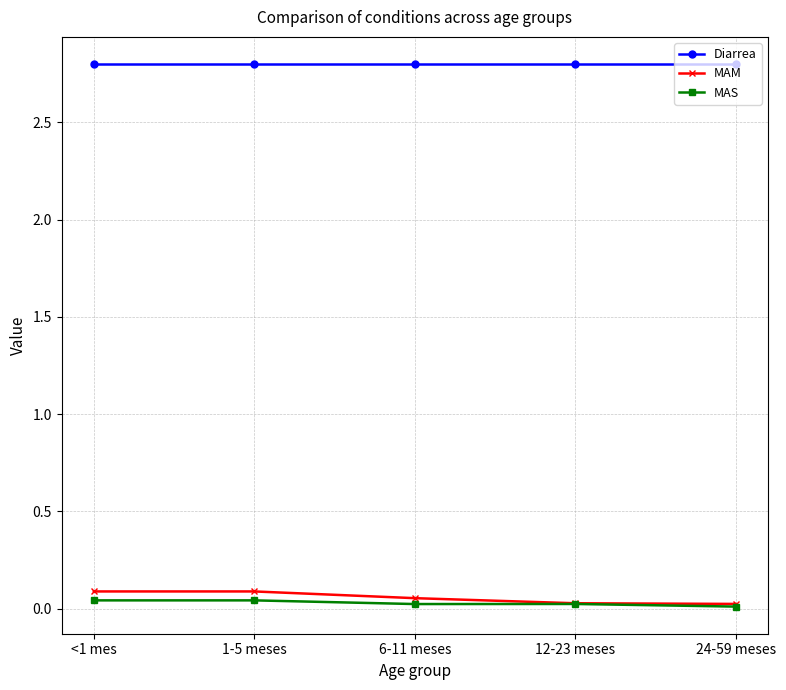

What is the label of the 4th point from the left?

12-23 meses